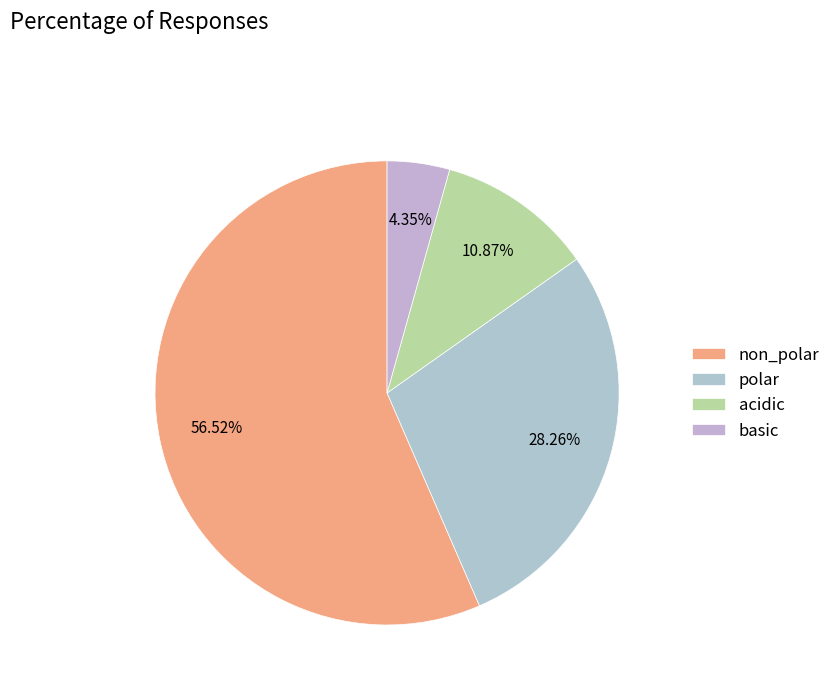

Rank the categories by value from highest to lowest.

non_polar, polar, acidic, basic